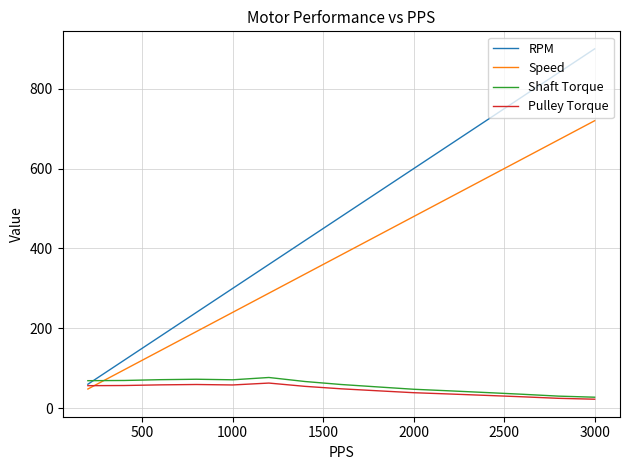

What is the greatest value displayed?

900.0